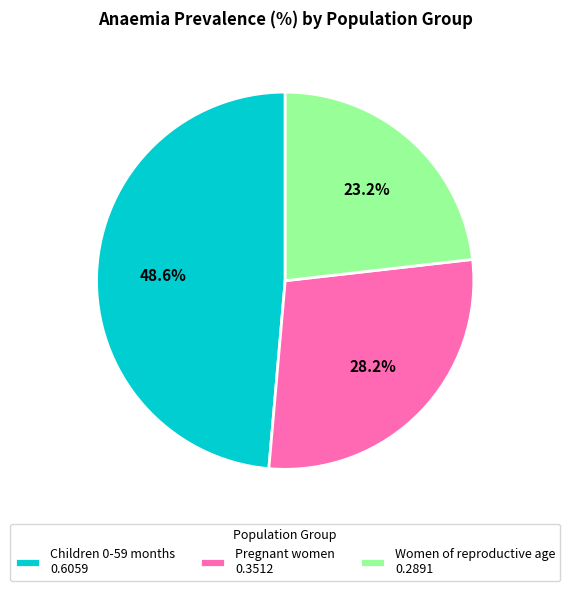

What percentage is the Women of reproductive age slice, to the nearest percent?

23%